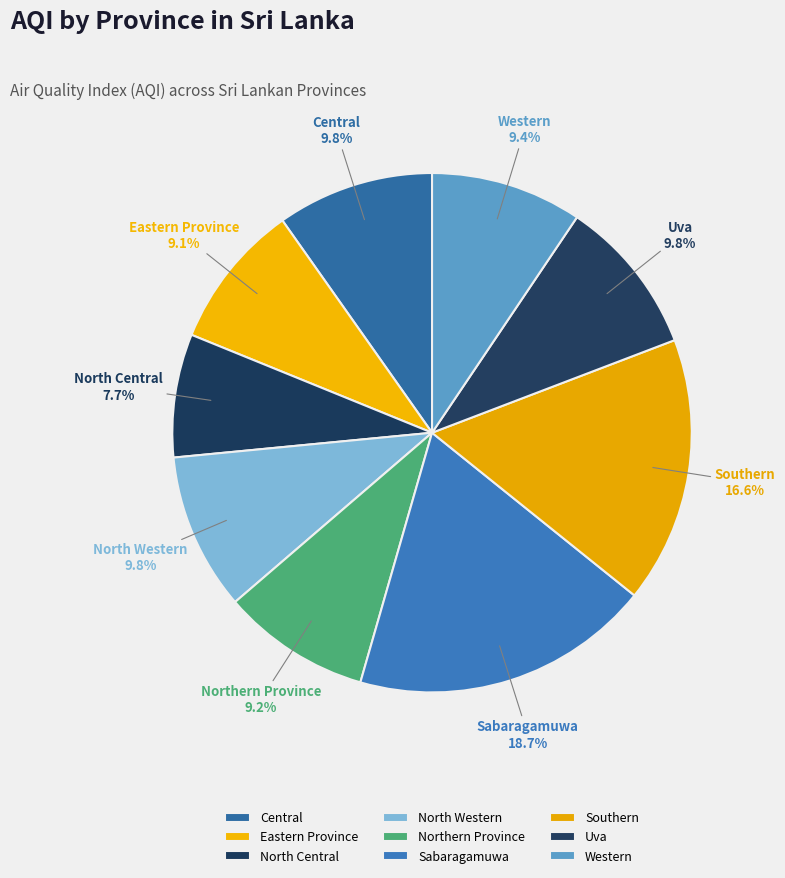

To the nearest percent, what is the difference between the largest and smallest slice percentages?

11%